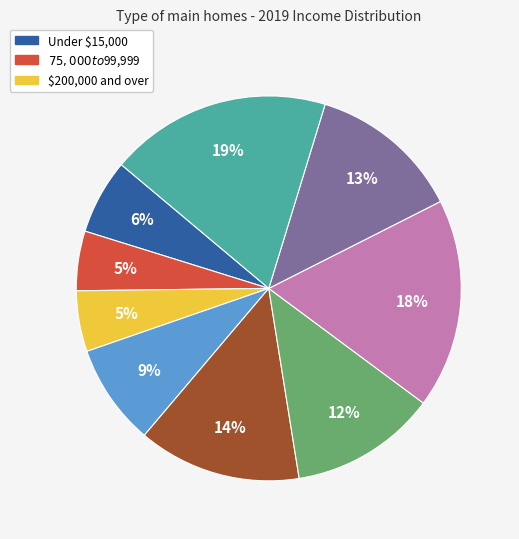

To the nearest percent, what is the average slice percentage?

11%